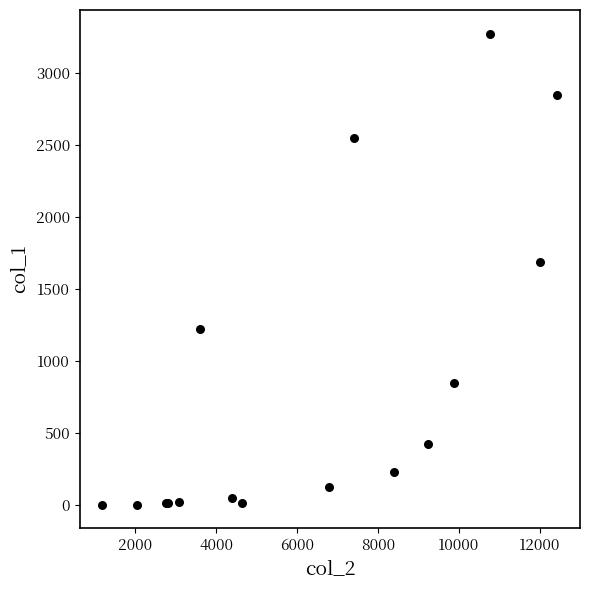

What Y value in the scatter plot is closest to 1638?

1690